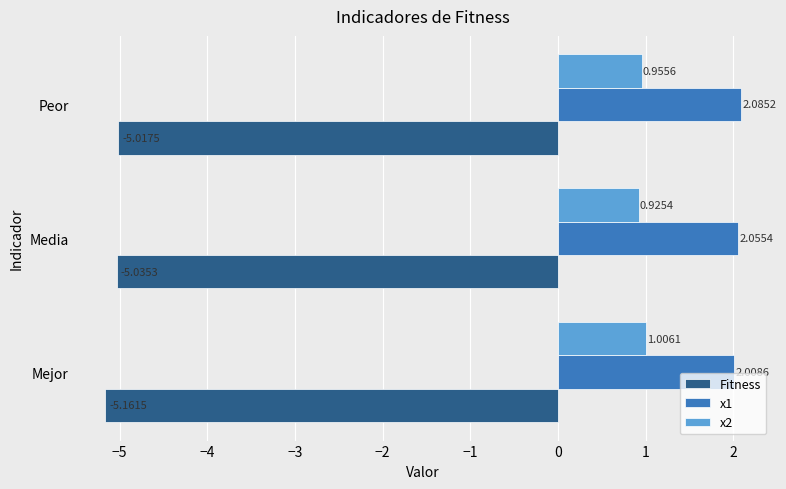

What is the average value of the x1 series?

2.0